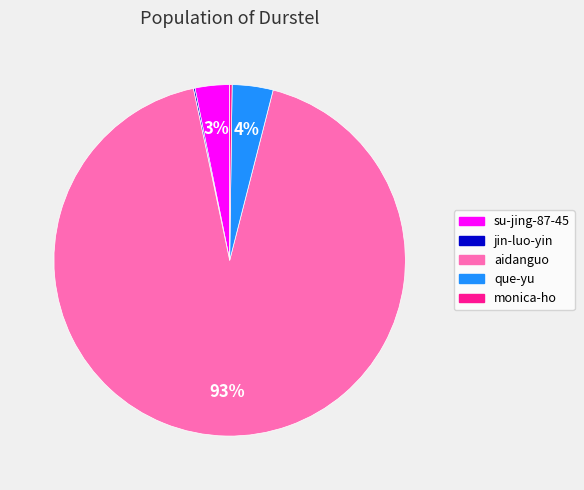

Is there any slice that represents more than half of the pie?

Yes